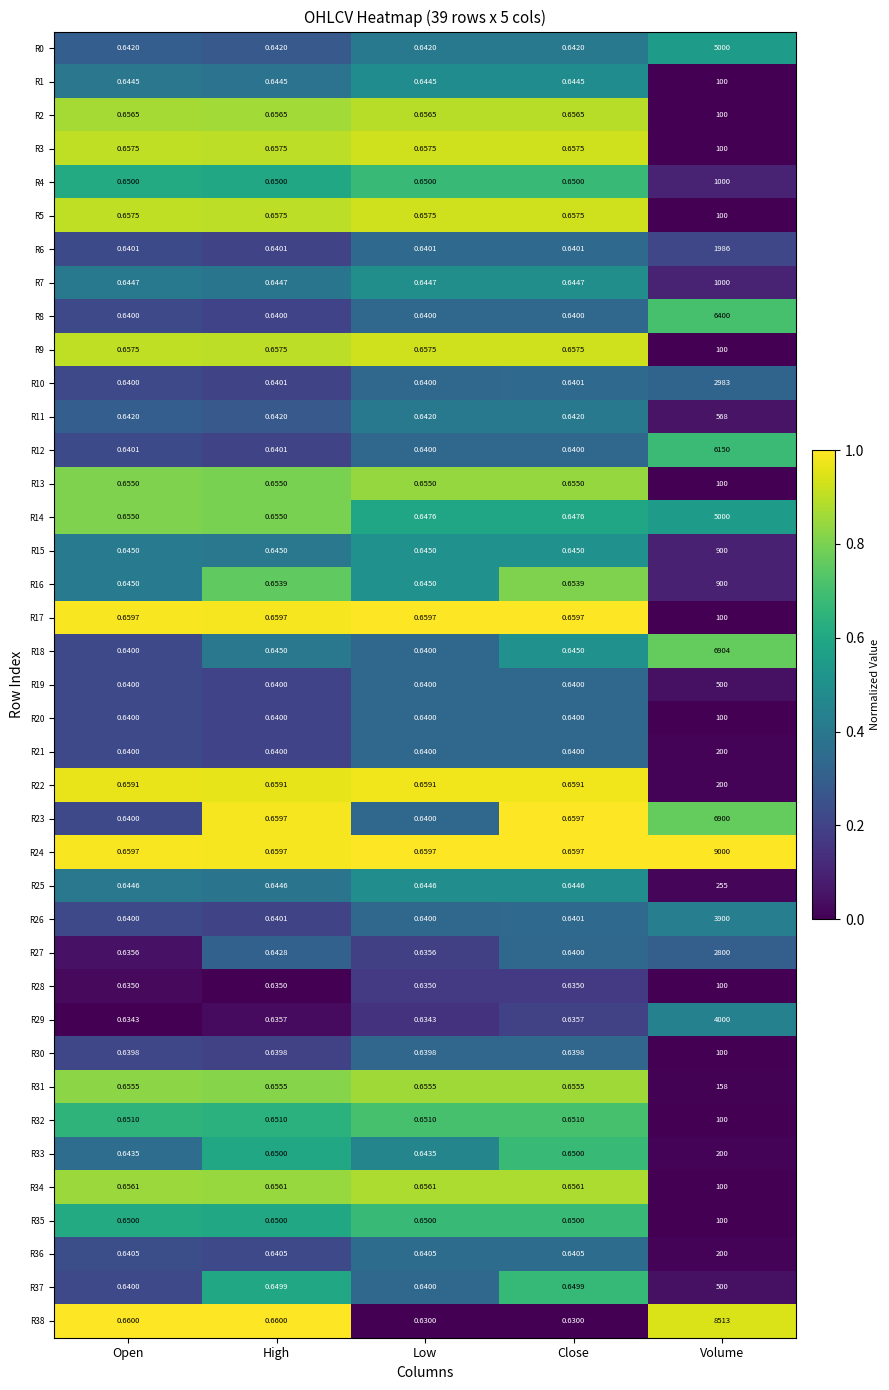

Which series has the largest range (max minus min)?

R24